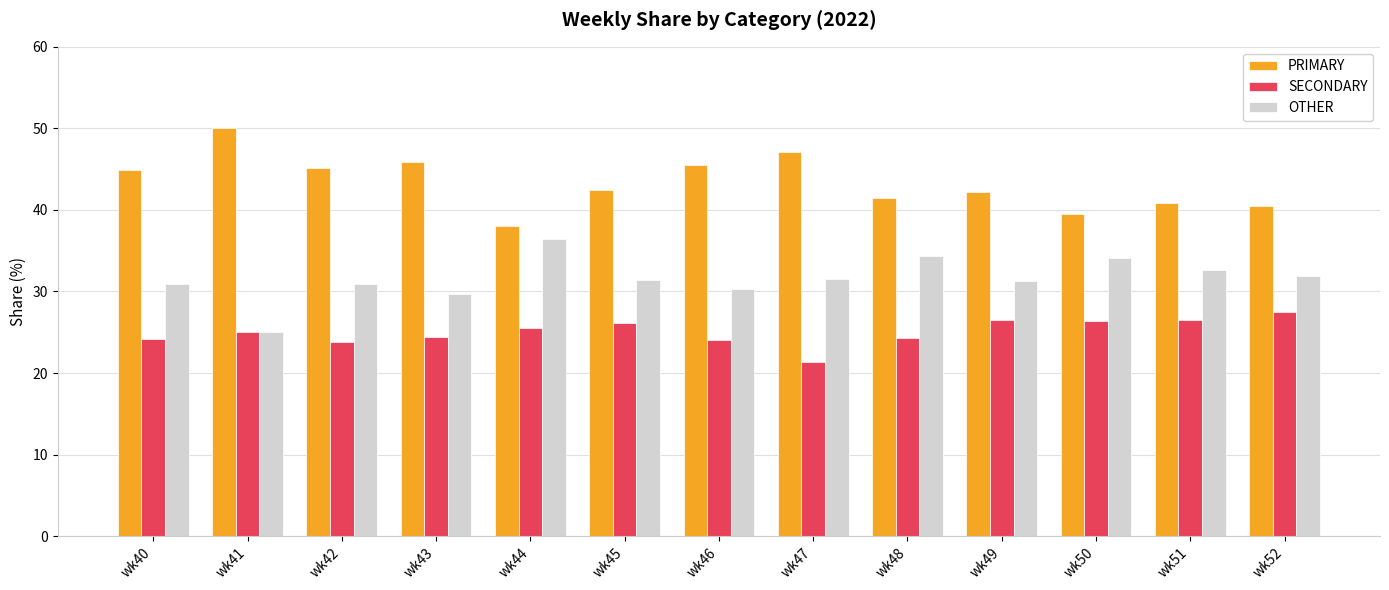

What is the value of the OTHER bar at the 10th from the left?

31.3